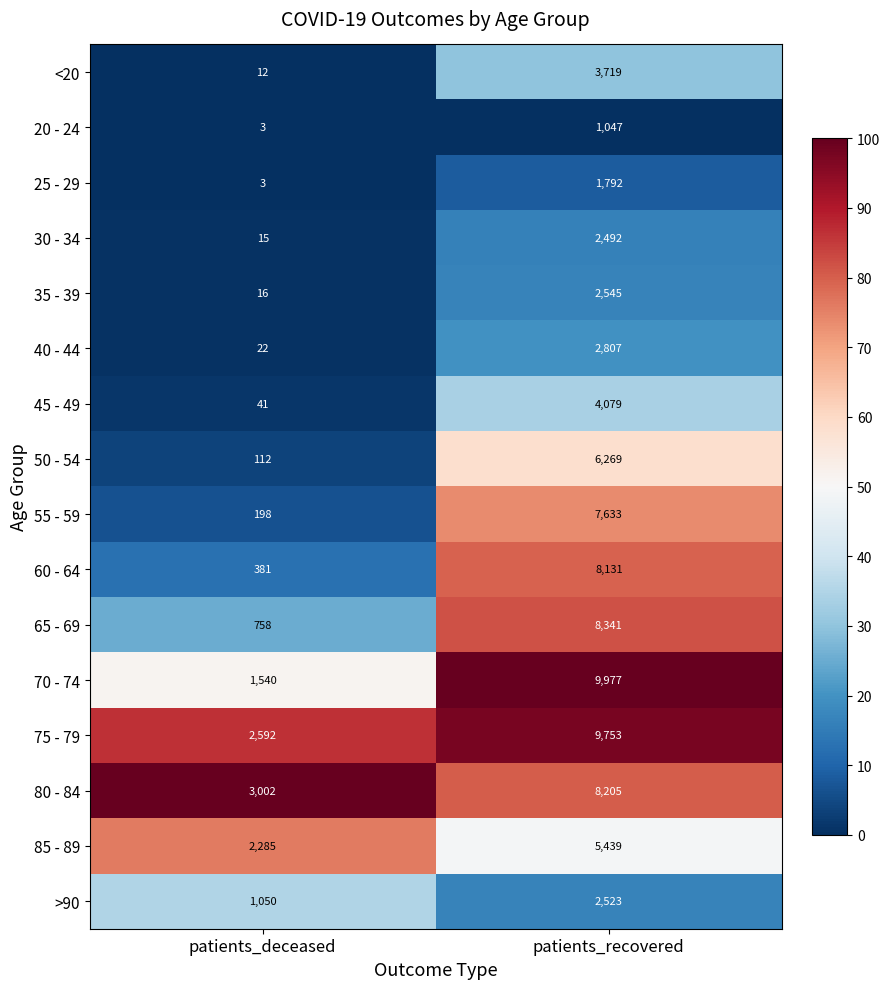

What is the greatest value displayed?

9977